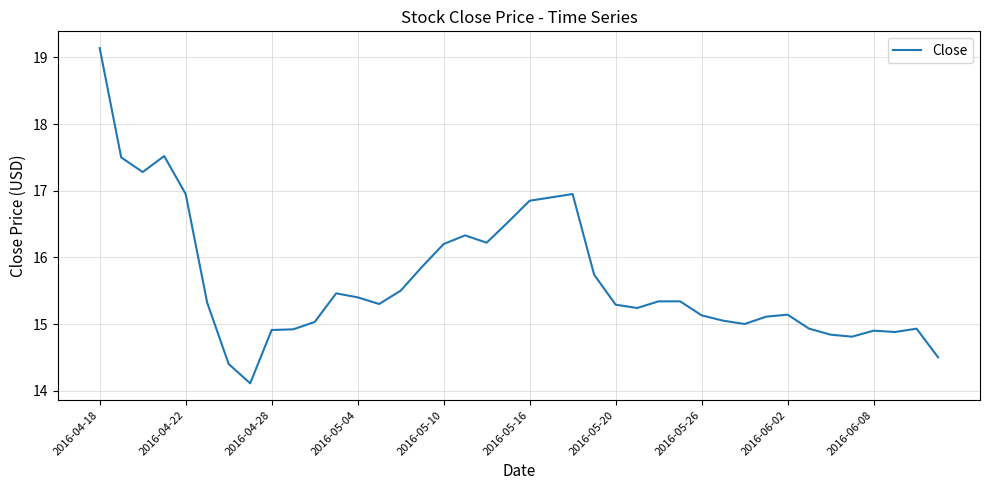

What is the greatest value displayed?

19.1